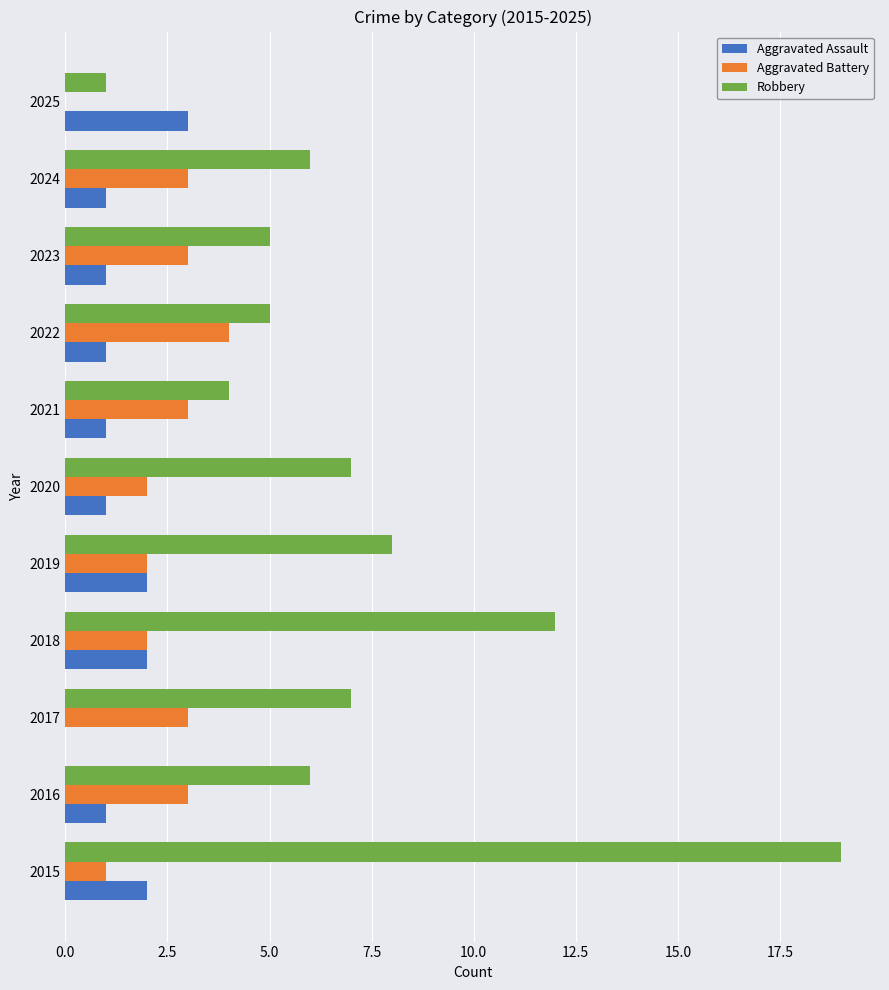

Which series changed the most between 2018 and 2019?

Robbery